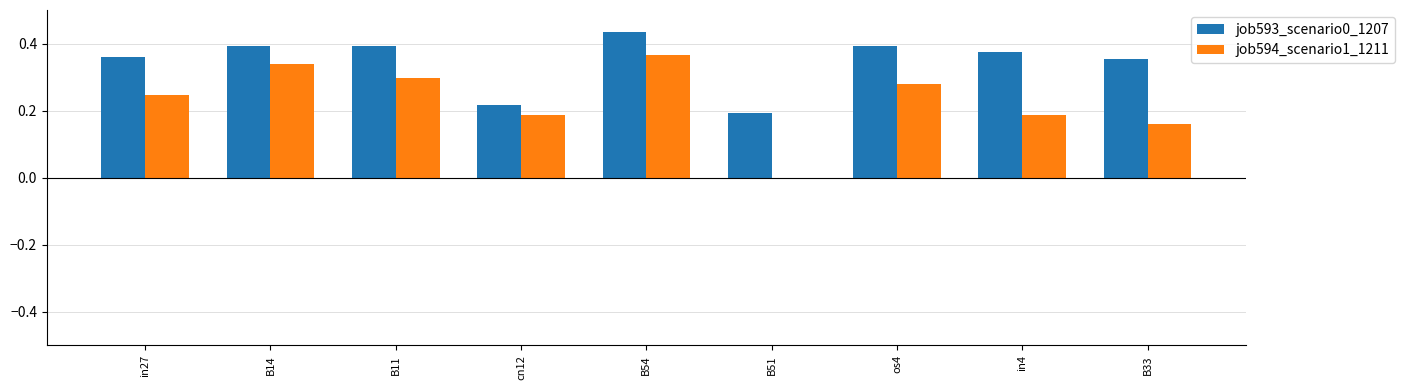

What are all the series names shown in the legend?

job593_scenario0_1207, job594_scenario1_1211